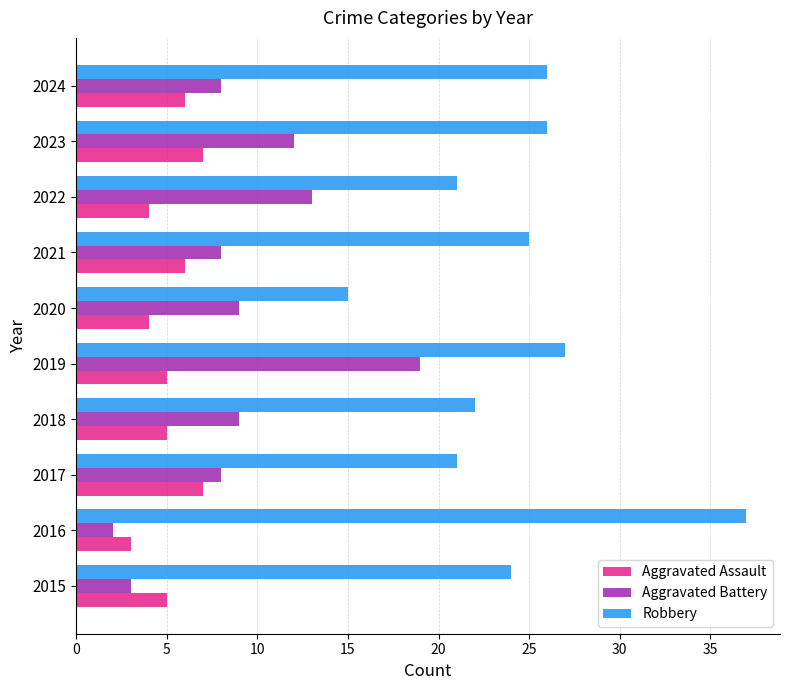

True or false: Robbery has a value of 21 at 2017.

True